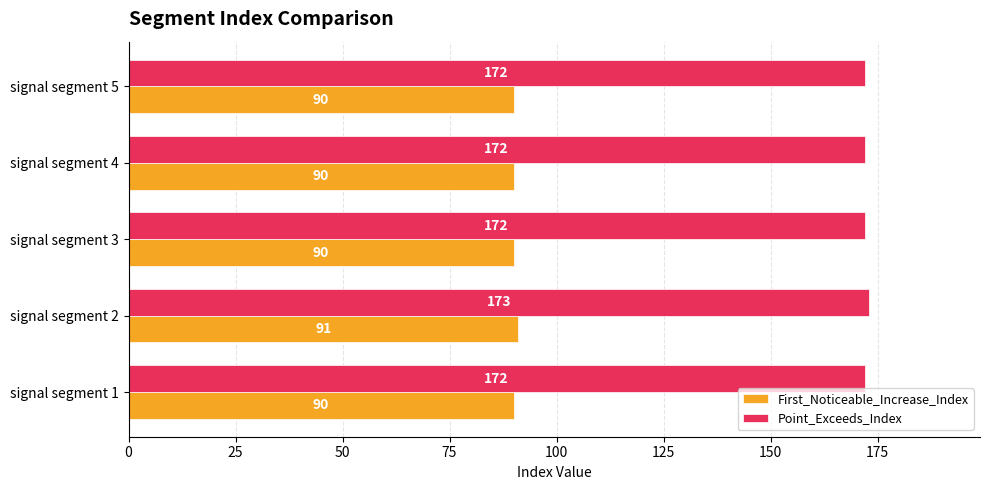

What is the difference between the highest and lowest values at signal segment 4?

82